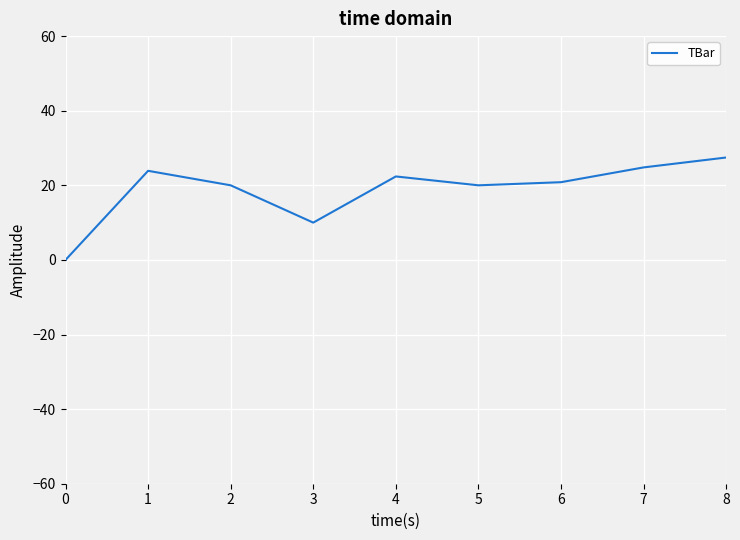

What is the difference between the maximum and minimum values?

27.5